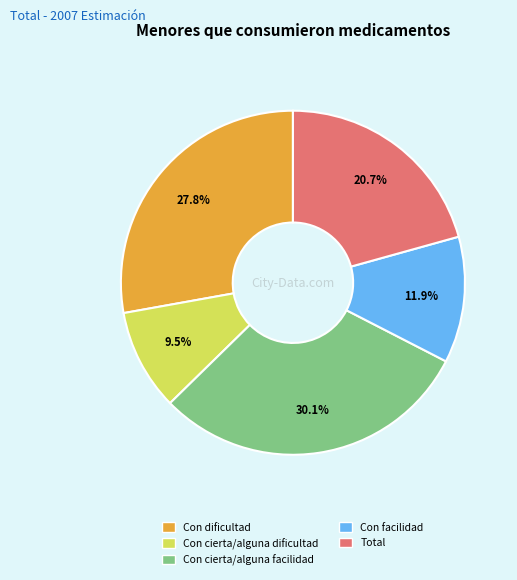

Does any single category account for the majority?

No